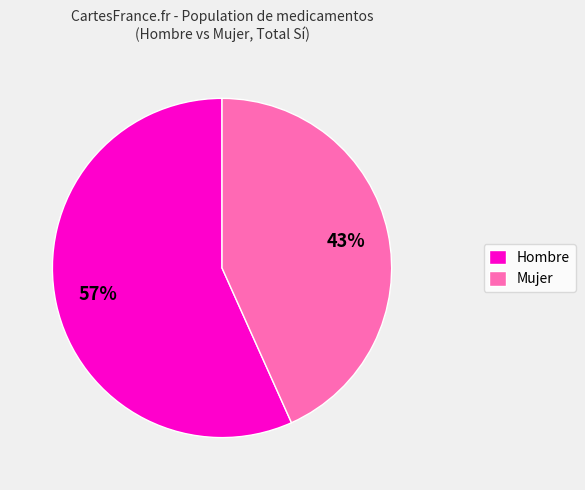

Does Mujer account for over 50% of the chart?

No